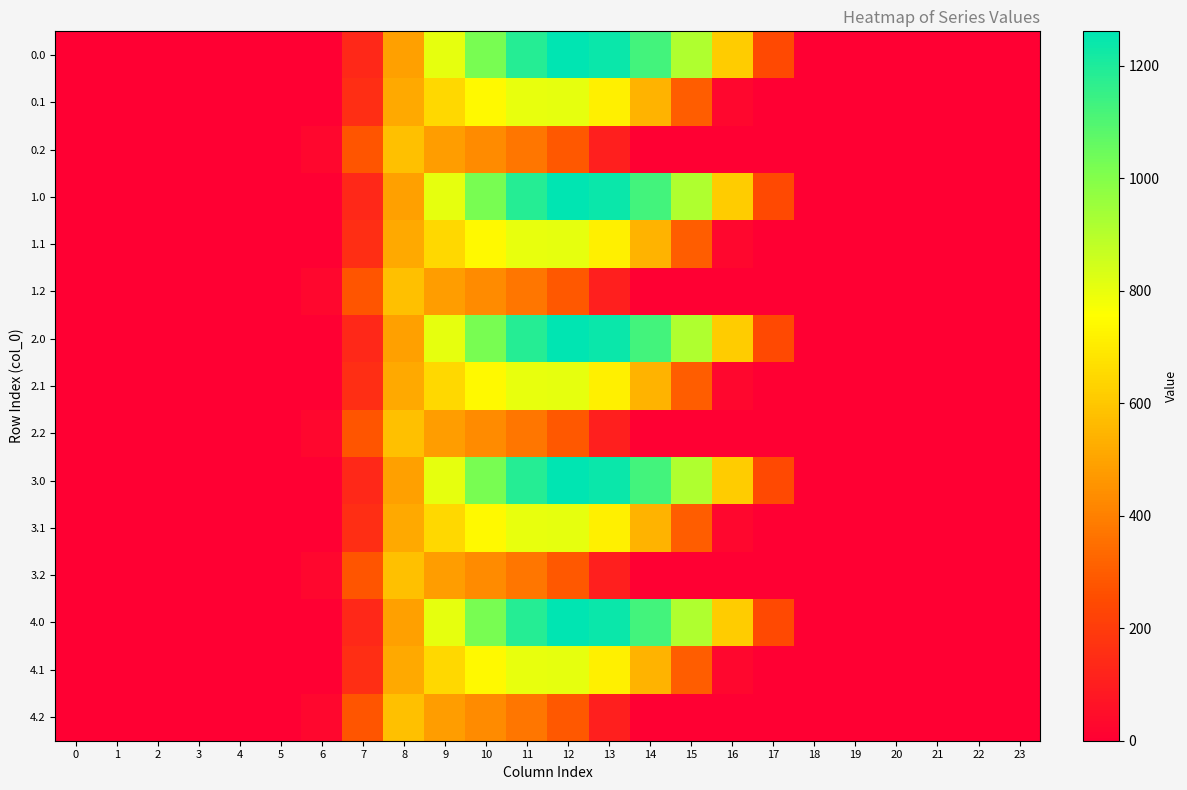

What is the total value across all series at 10?

10979.1